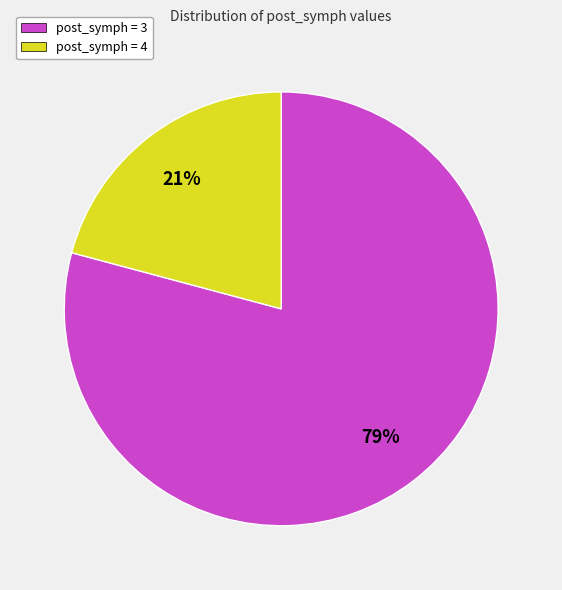

Which category accounts for the majority?

post_symph = 3